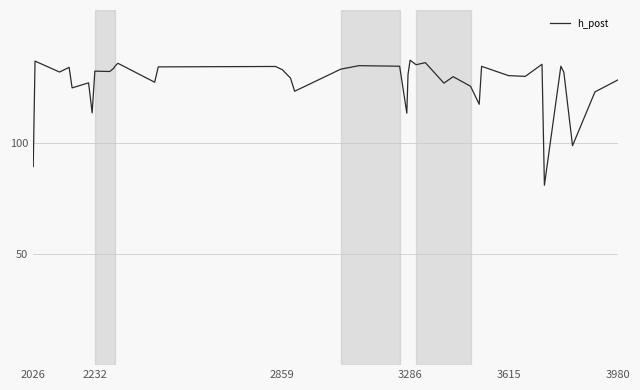

How many lines are shown in the chart?

1